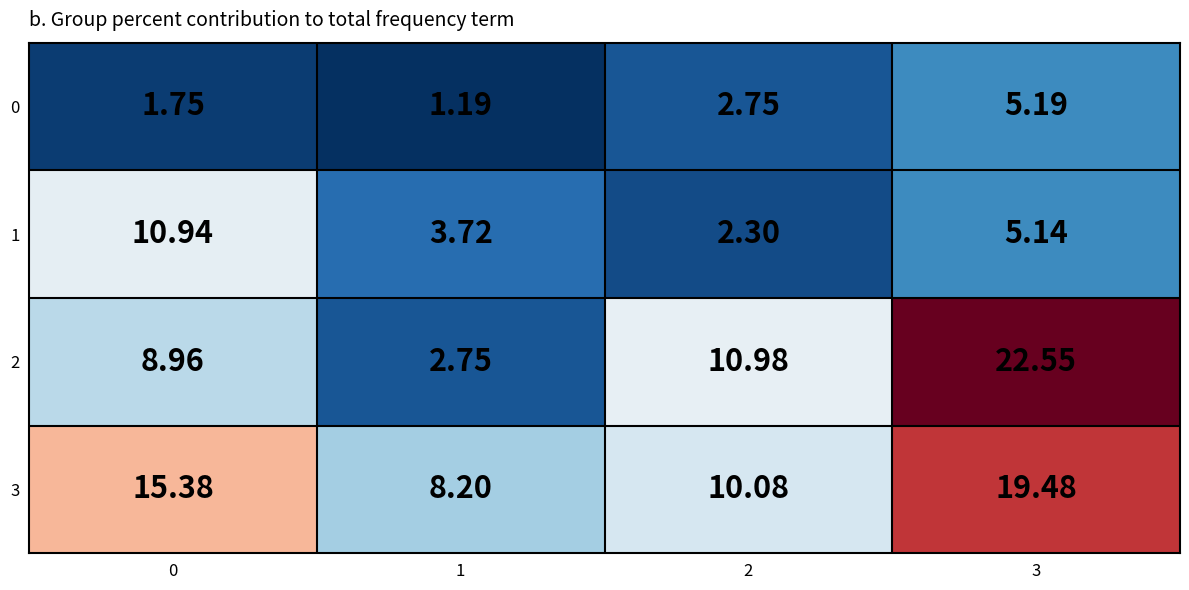

What is the spread (max minus min) of values at 0?

13.6